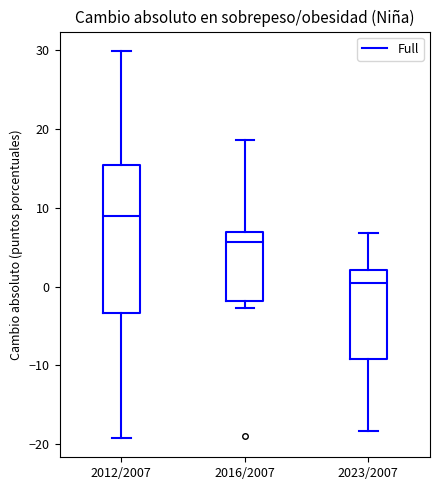

Reading left to right, transcribe this box plot: for each box, give where its median line is, the range the box spans, and where its two whiskers end, as read against the y-axis. The values are not printed on the chart, so give them approximately, as read against the axis.

2012/2007: median 9, box -3 to 15, whiskers -19 to 30
2016/2007: median 6, box -2 to 7, whiskers -3 to 19
2023/2007: median 0, box -9 to 2, whiskers -18 to 7